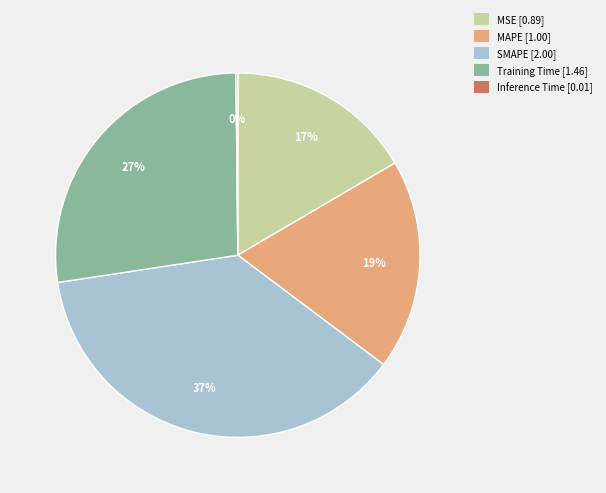

True or false: MAPE [1.00] accounts for 24% of the total.

False